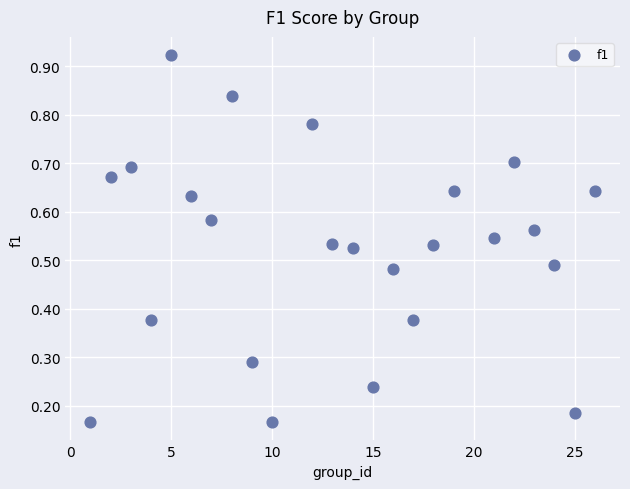

What is the range of X values (max minus min)?

25.0